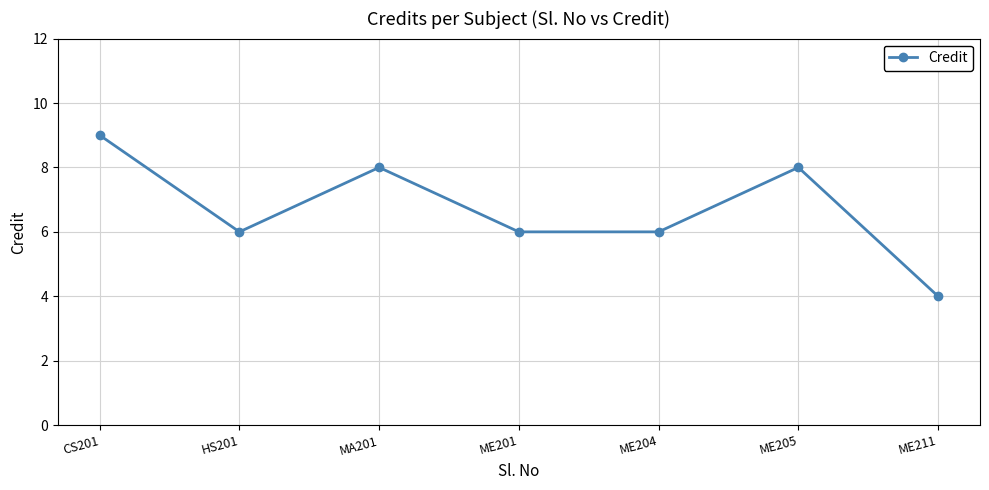

True or false: the data has more than 0 interior local peaks.

True